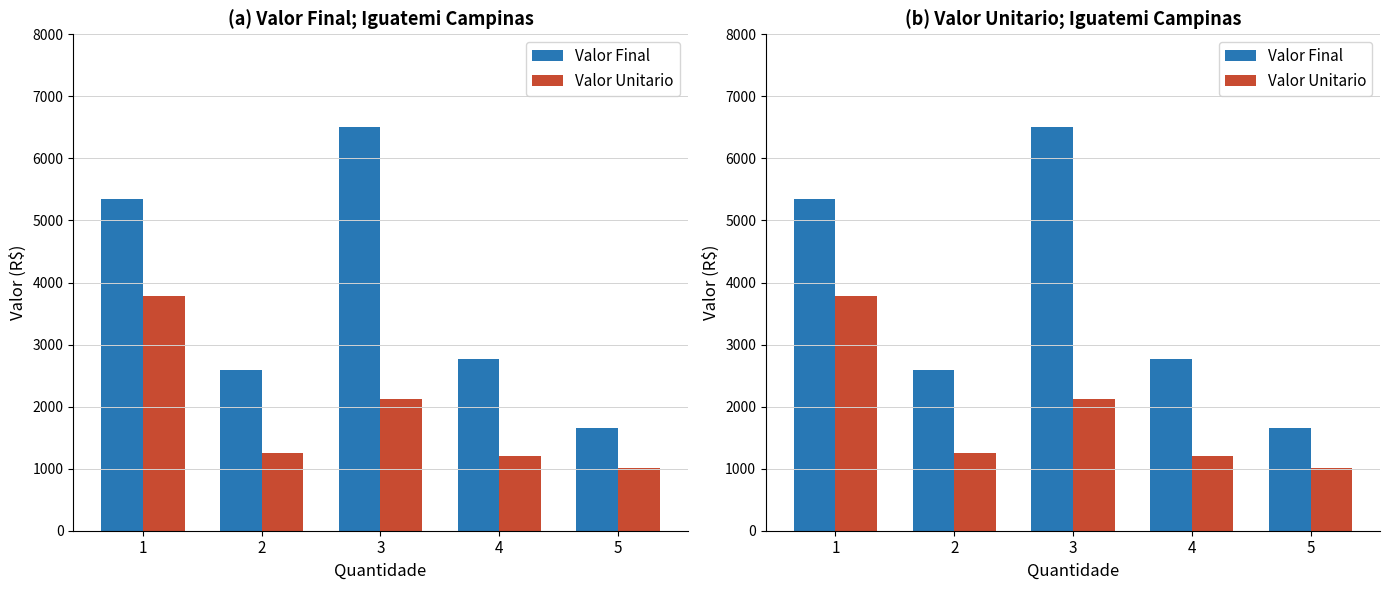

Between 3 and 5, which series saw the biggest shift?

Valor Final